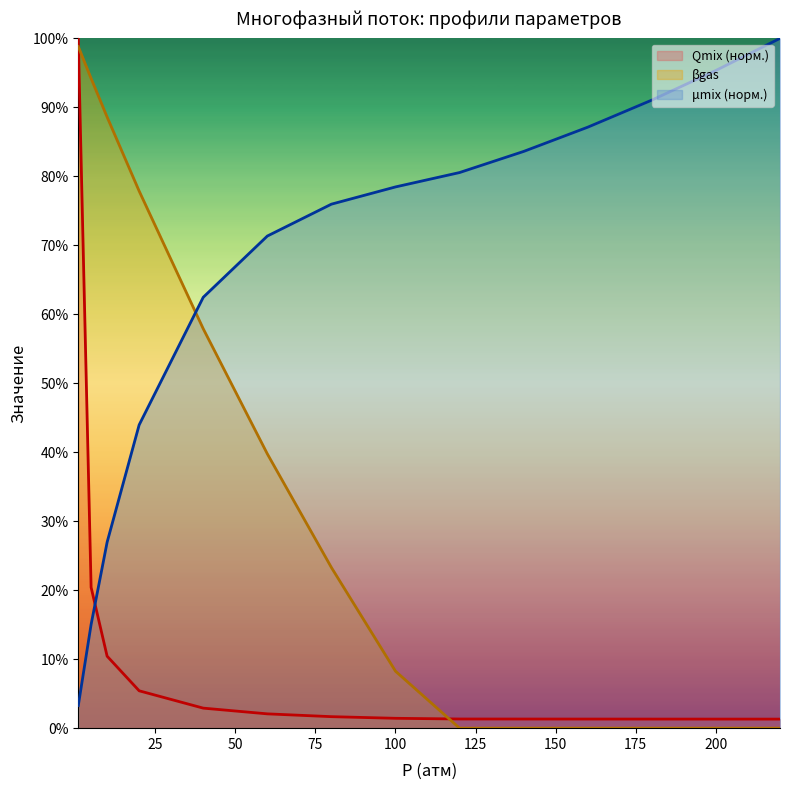

What is the total value across all series at 200?

1.0